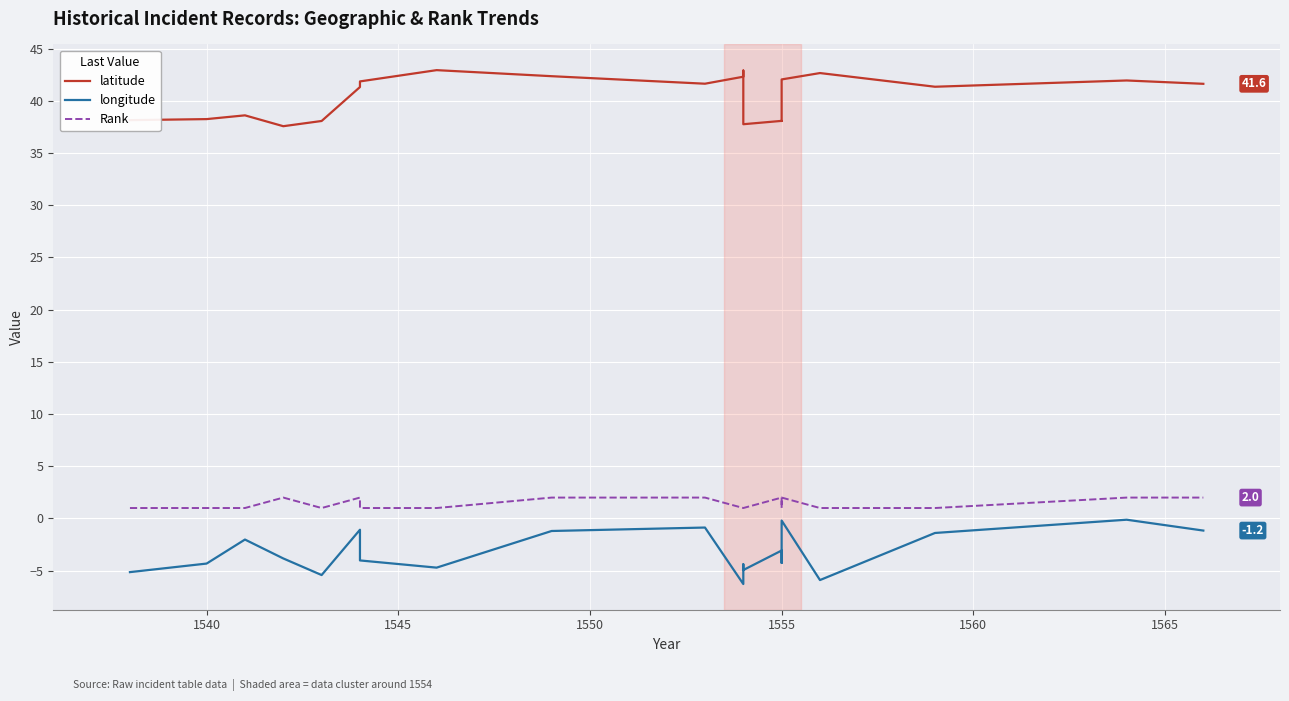

What is the lowest value of the latitude series?

37.6